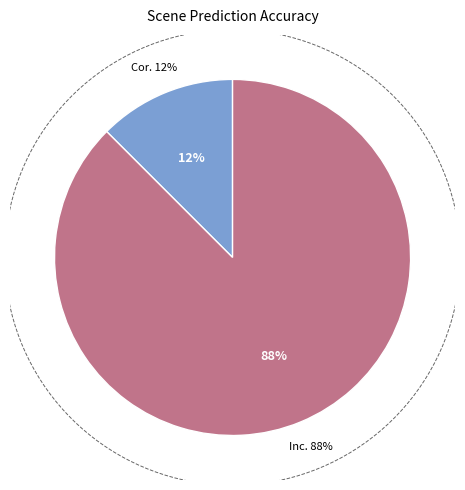

To the nearest percent, what portion does Yes represent?

12%